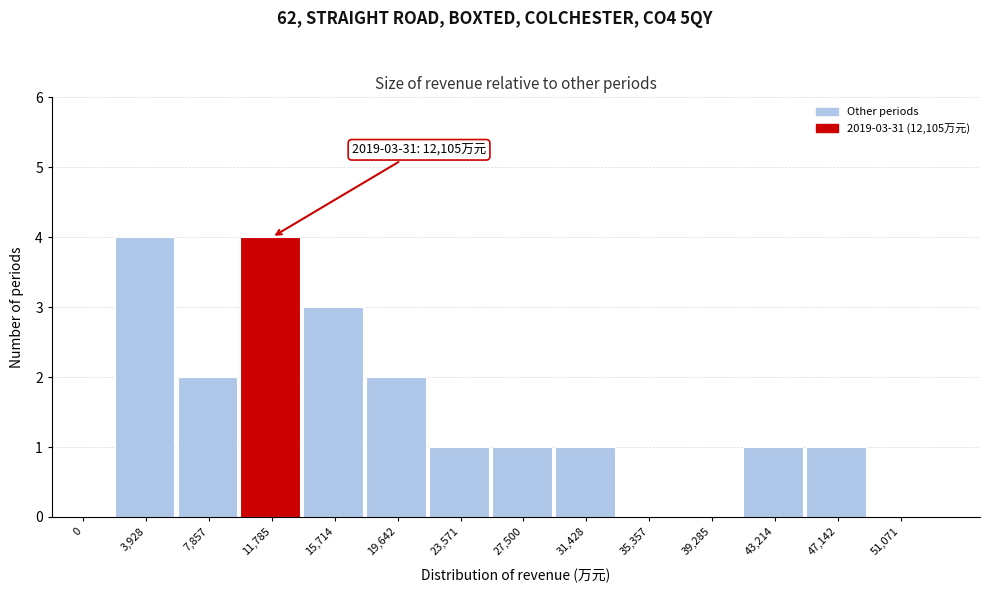

Reading right to left, extract all data points from this chart.

51,071=0	47,142=1	43,214=1	39,285=0	35,357=0	31,428=1	27,500=1	23,571=1	19,642=2	15,714=3	11,785=4	7,857=2	3,928=4	0=0